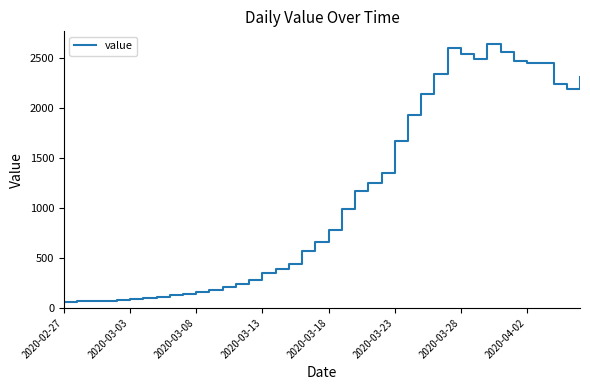

What is the greatest value displayed?

2639